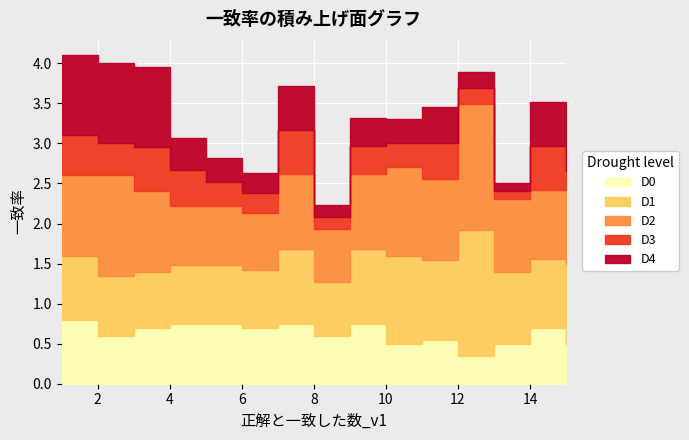

Which series has the largest total across all categories?

D1